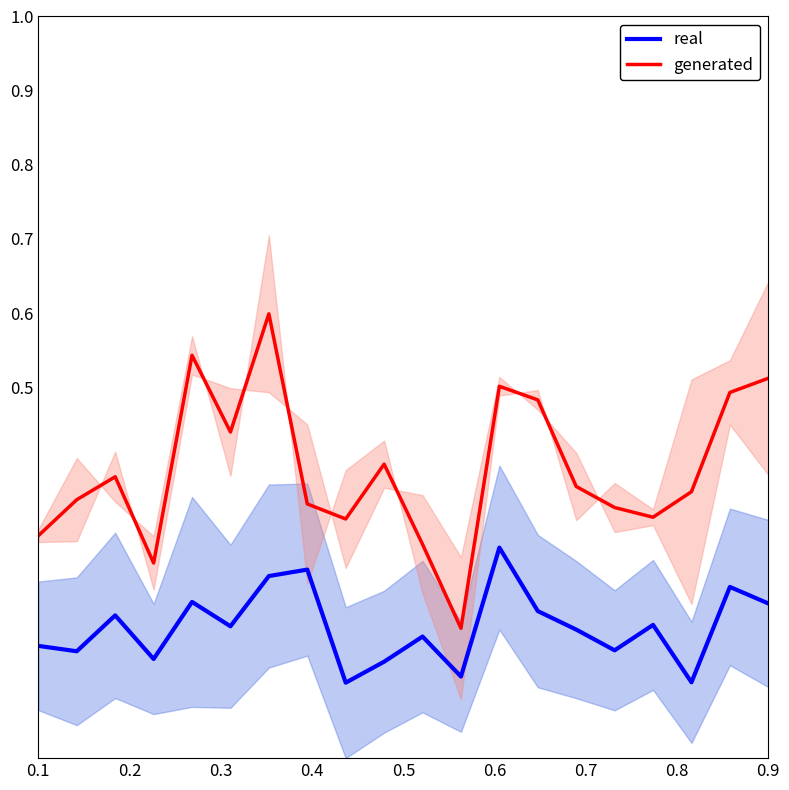

True or false: real and generated intersect in this chart.

False